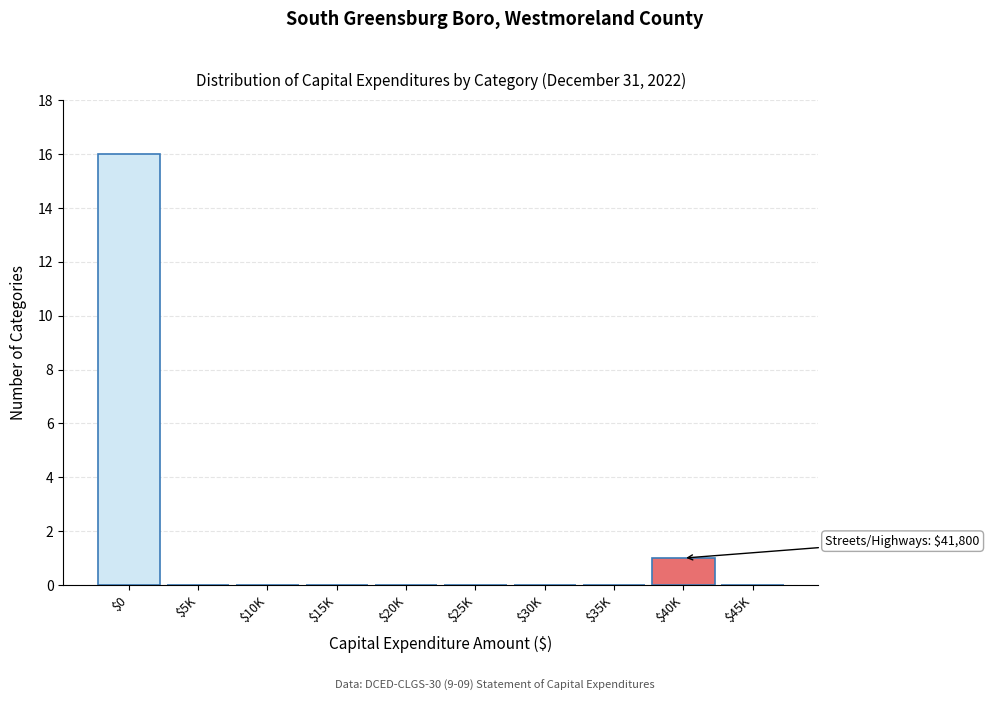

Which category has the highest value across all series?

$0